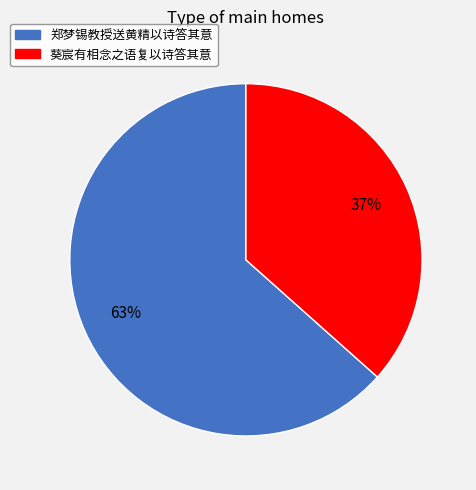

Is it true that 郑梦锡教授送黄精以诗答其意 is 50% of the pie?

False